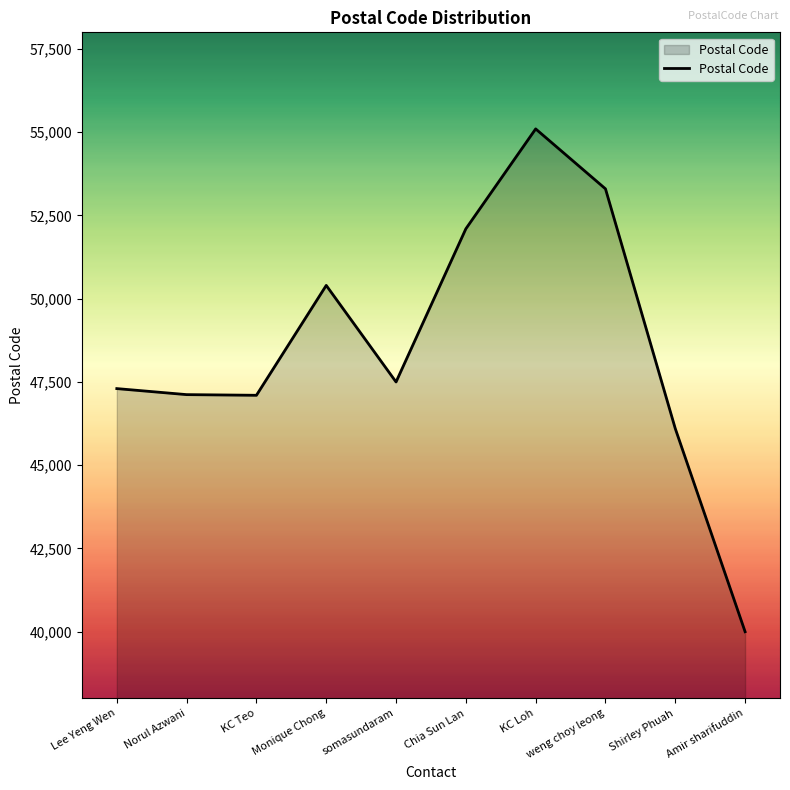

What position from the right is KC Teo?

8